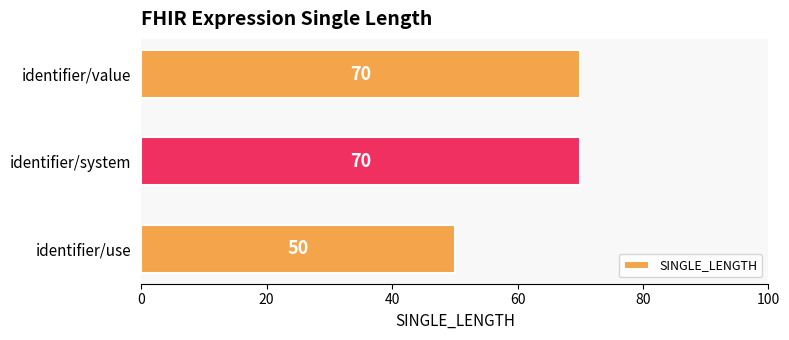

What is the difference between the values at identifier/value and identifier/use?

20